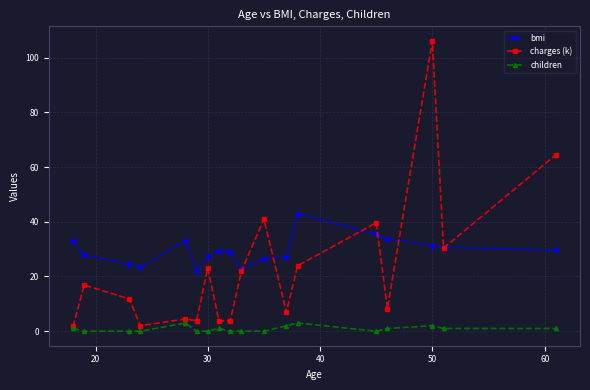

What is the value of the bmi point at the 13th from the left?

43.0